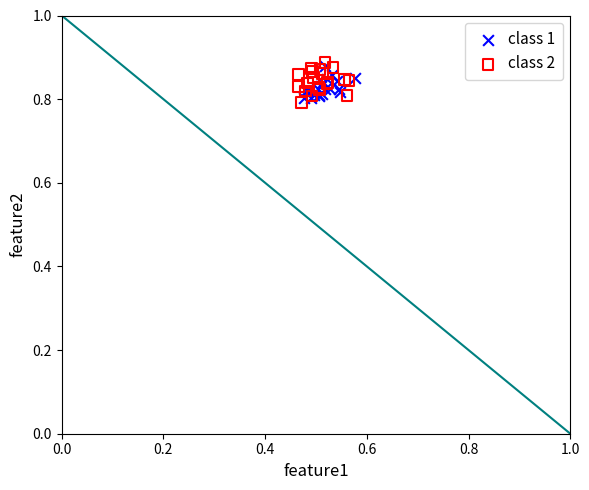

Which series contains the lowest Y value?

class 2